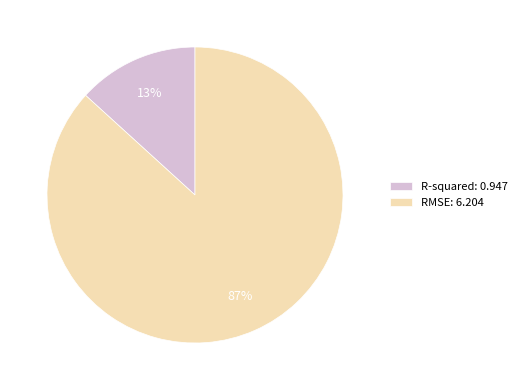

Is the sum of RMSE and R-squared greater than half?

Yes